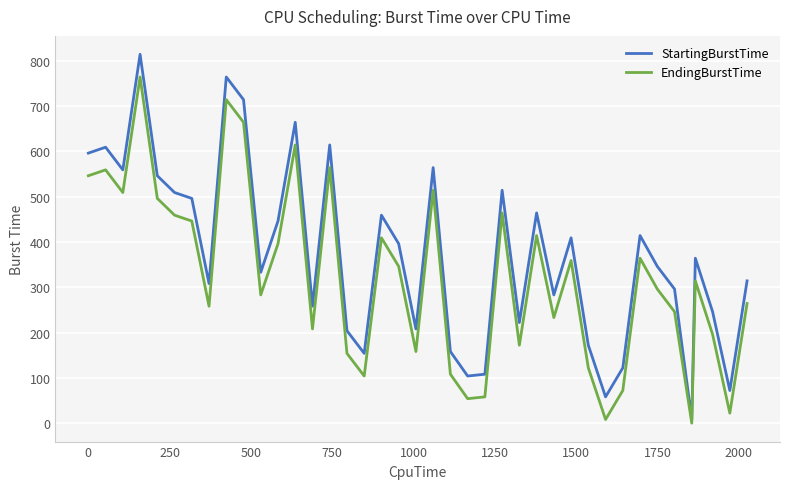

Which series has the largest total across all categories?

StartingBurstTime